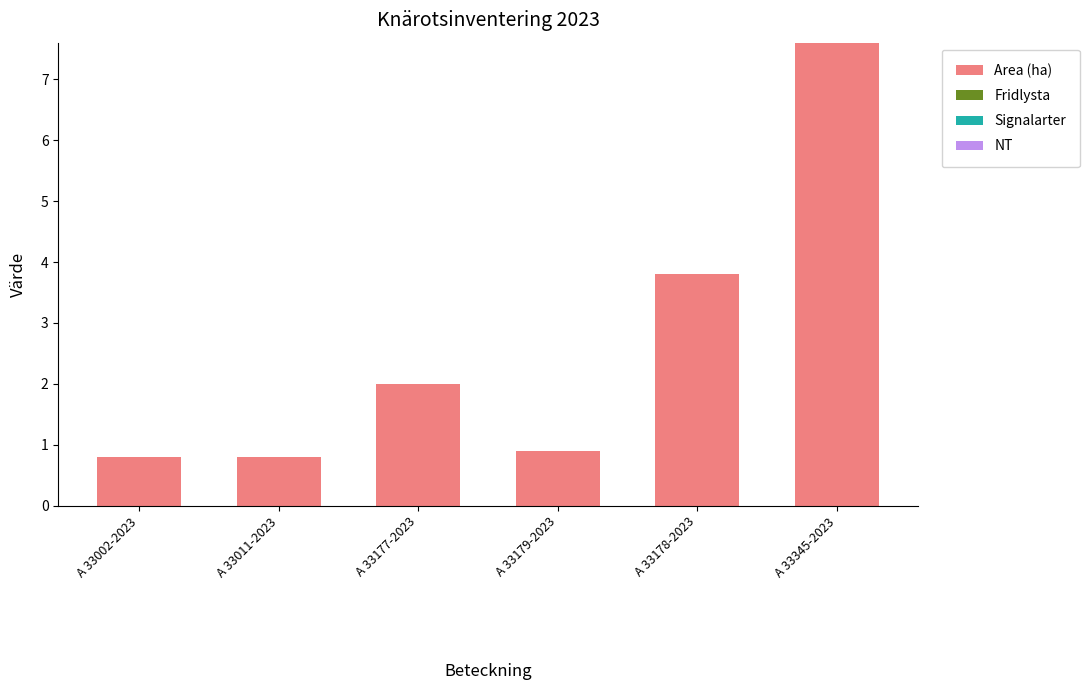

Is it true that the value at A 33177-2023 is 0.9?

False